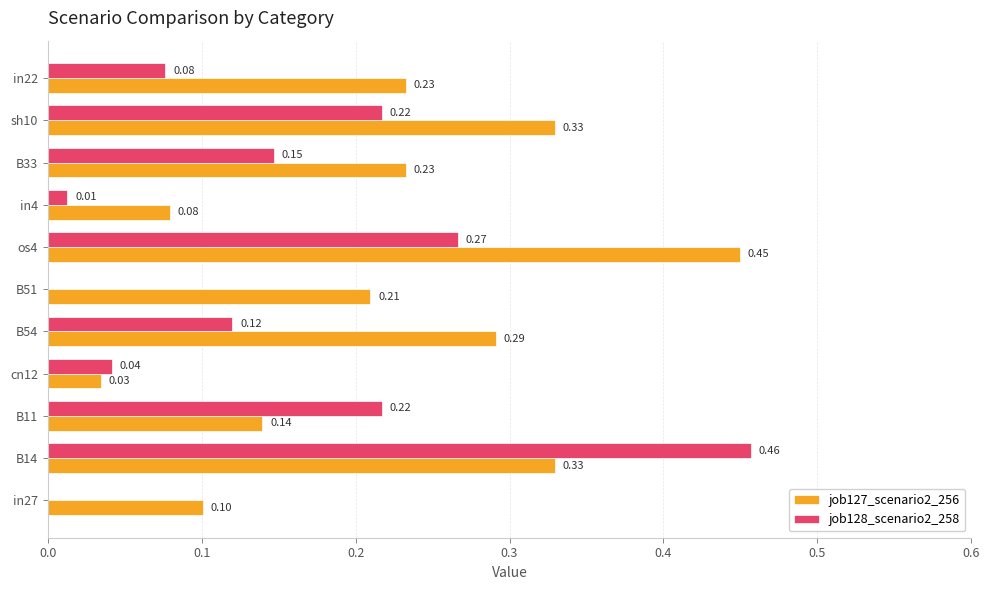

Between B11 and in4, which series saw the biggest shift?

job128_scenario2_258